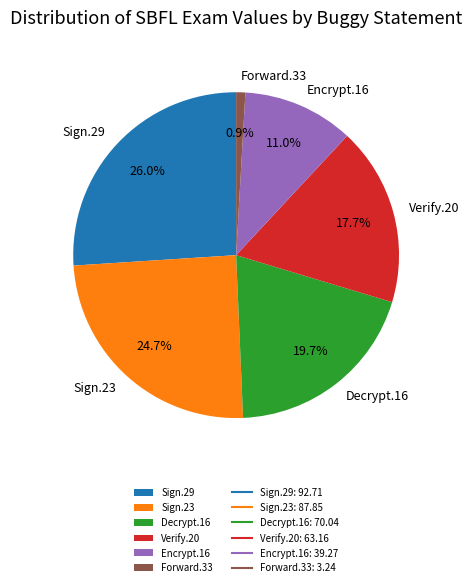

What is the largest slice in the pie chart?

Sign.29